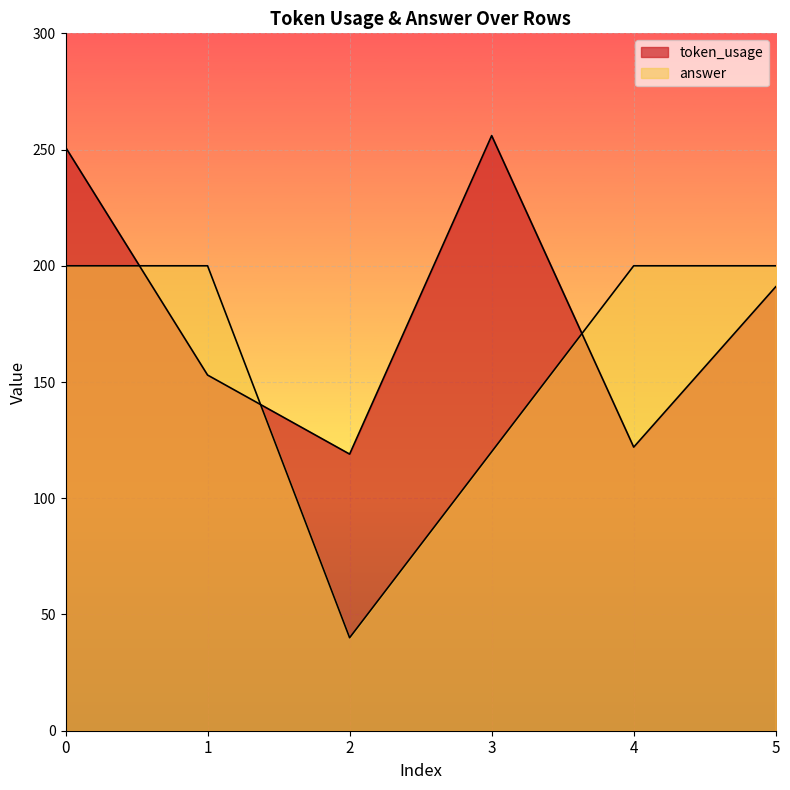

Which series has the largest total across all categories?

token_usage